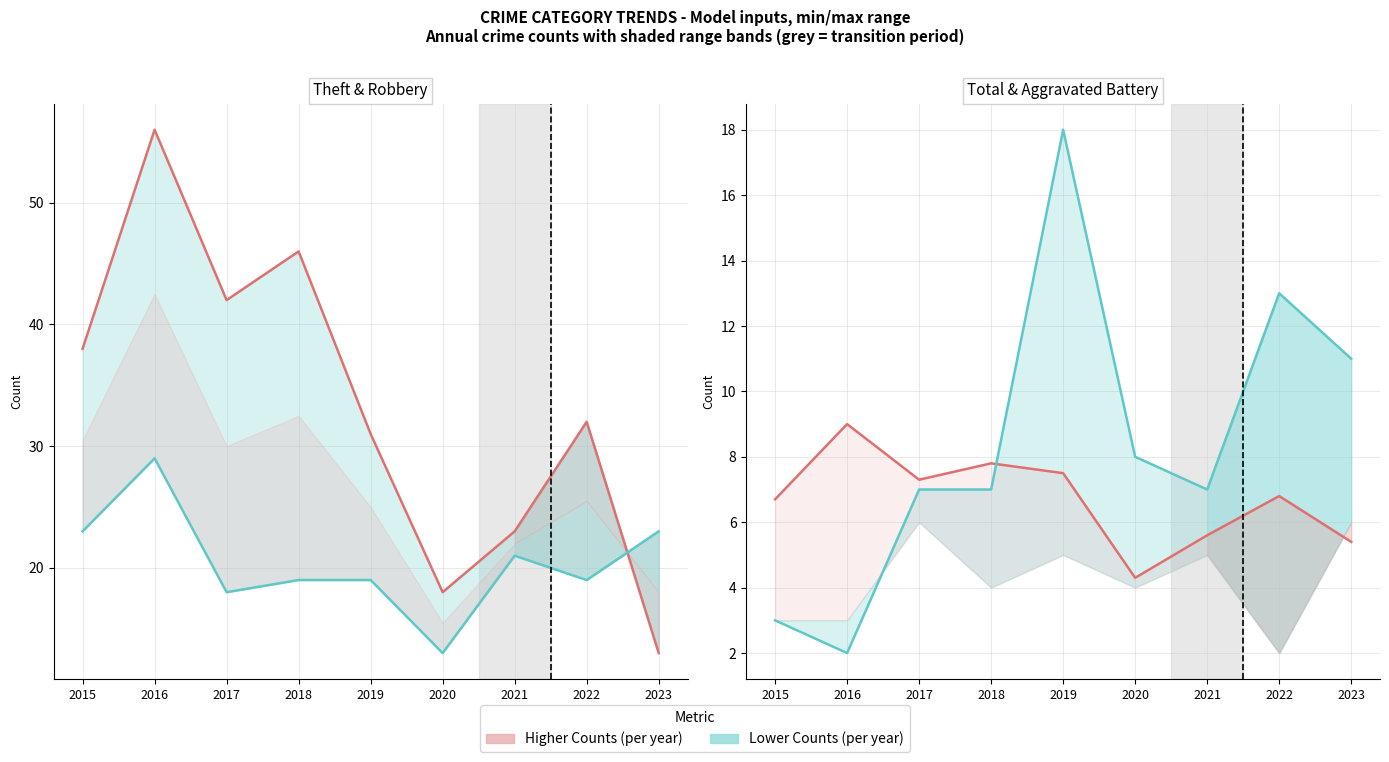

Where is the first local minimum for Robbery (per year)?

2017